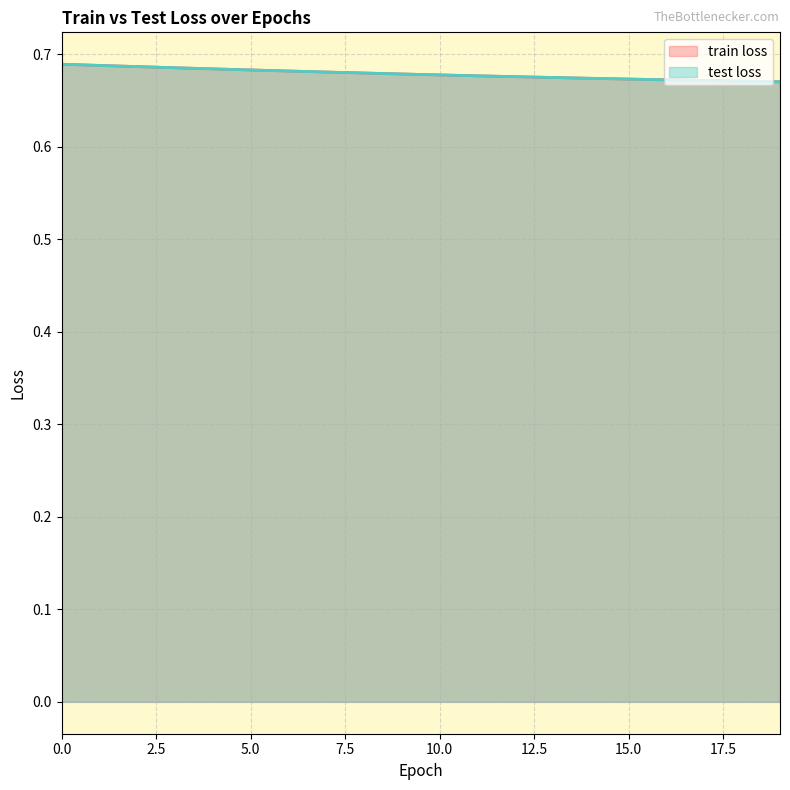

What is the total value across all series at 1?

1.4